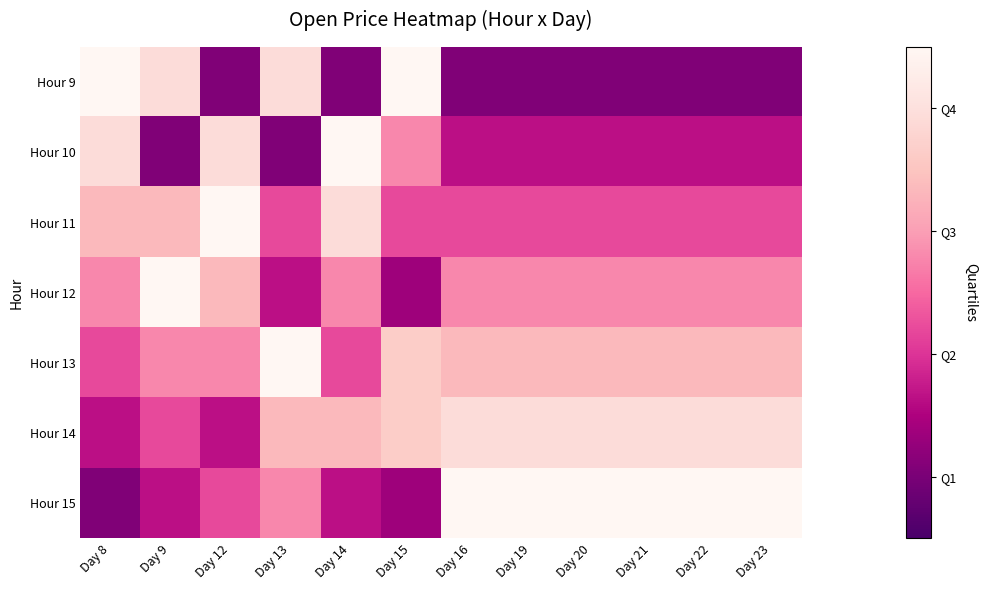

Reading left to right, what are all the values shown in this chart?

Hour 9: Day 8=1.0	Day 9=0.9	Day 12=0.1	Day 13=0.9	Day 14=0.1	Day 15=1.0	Day 16=0.1	Day 19=0.1	Day 20=0.1	Day 21=0.1	Day 22=0.1	Day 23=0.1
Hour 10: Day 8=0.9	Day 9=0.1	Day 12=0.9	Day 13=0.1	Day 14=1.0	Day 15=0.6	Day 16=0.3	Day 19=0.3	Day 20=0.3	Day 21=0.3	Day 22=0.3	Day 23=0.3
Hour 11: Day 8=0.7	Day 9=0.7	Day 12=1.0	Day 13=0.4	Day 14=0.9	Day 15=0.4	Day 16=0.4	Day 19=0.4	Day 20=0.4	Day 21=0.4	Day 22=0.4	Day 23=0.4
Hour 12: Day 8=0.6	Day 9=1.0	Day 12=0.7	Day 13=0.3	Day 14=0.6	Day 15=0.2	Day 16=0.6	Day 19=0.6	Day 20=0.6	Day 21=0.6	Day 22=0.6	Day 23=0.6
Hour 13: Day 8=0.4	Day 9=0.6	Day 12=0.6	Day 13=1.0	Day 14=0.4	Day 15=0.8	Day 16=0.7	Day 19=0.7	Day 20=0.7	Day 21=0.7	Day 22=0.7	Day 23=0.7
Hour 14: Day 8=0.3	Day 9=0.4	Day 12=0.3	Day 13=0.7	Day 14=0.7	Day 15=0.8	Day 16=0.9	Day 19=0.9	Day 20=0.9	Day 21=0.9	Day 22=0.9	Day 23=0.9
Hour 15: Day 8=0.1	Day 9=0.3	Day 12=0.4	Day 13=0.6	Day 14=0.3	Day 15=0.2	Day 16=1.0	Day 19=1.0	Day 20=1.0	Day 21=1.0	Day 22=1.0	Day 23=1.0